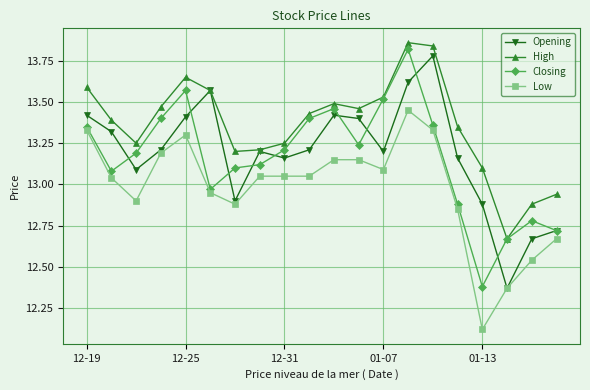

True or false: Closing has more than 1 points higher than both neighbors.

True